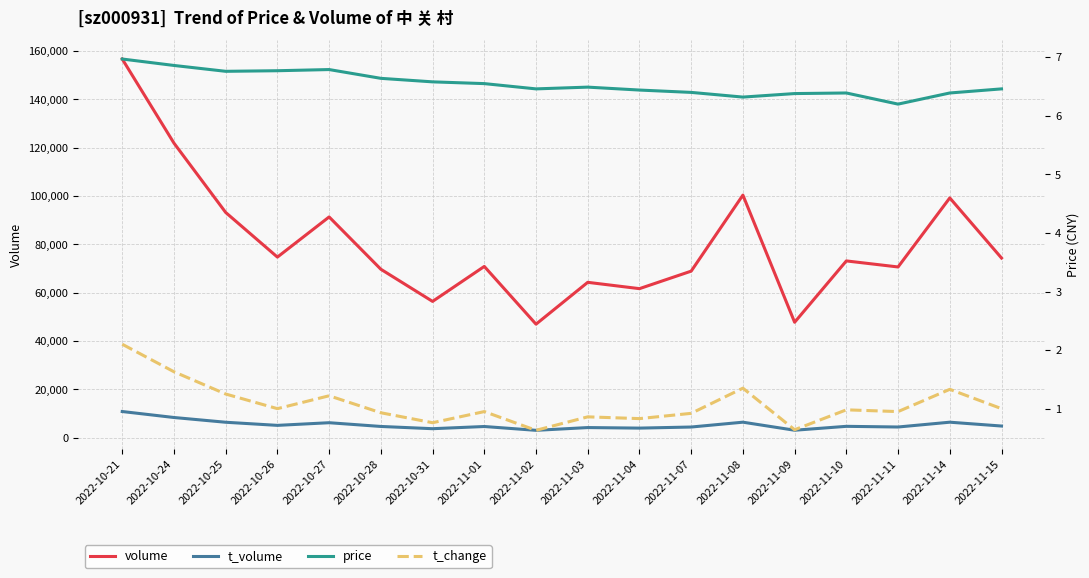

What is the minimum value for t_volume?

3024